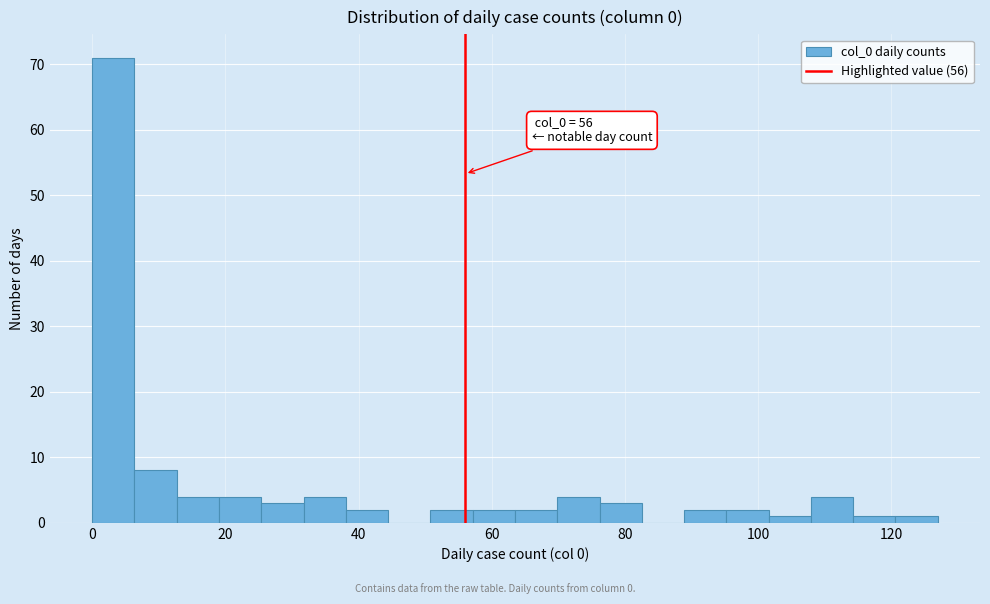

Around what value on the x-axis is the tallest bar? Give the approximate position of its centre, as read against the axis.

4